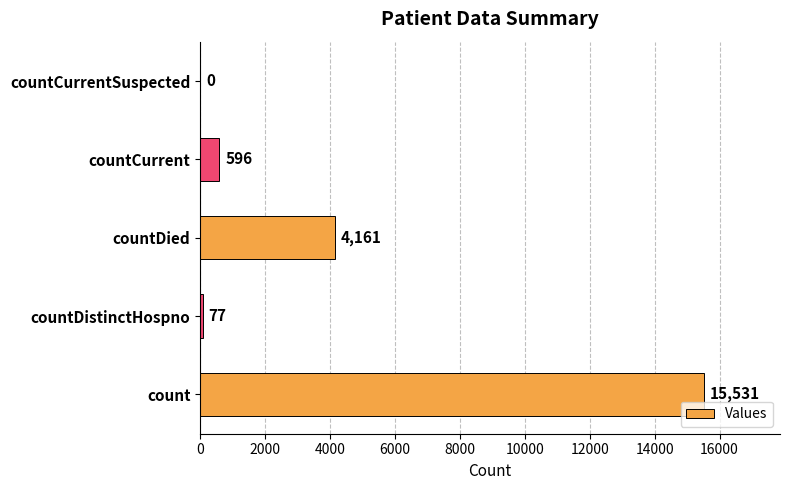

Is it true that the value at countDied is 4161?

True